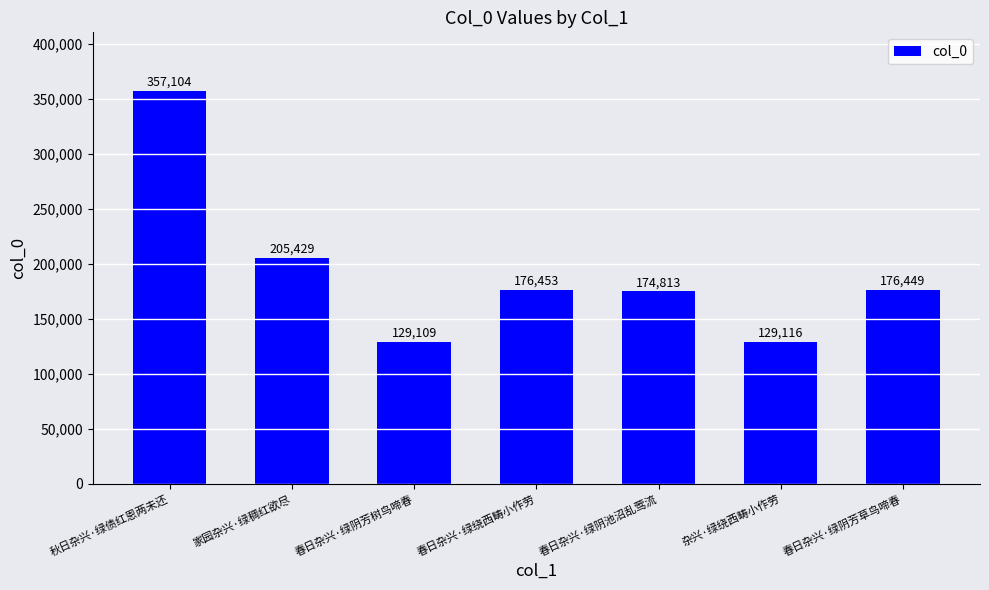

Rank the categories by value from lowest to highest.

春日杂兴·绿阴芳树鸟啼春, 杂兴·绿绕西畴小作劳, 春日杂兴·绿阴池沼乱莺流, 春日杂兴·绿阴芳草鸟啼春, 春日杂兴·绿绕西畴小作劳, 家园杂兴·绿稠红欲尽, 秋日杂兴·绿债红恩两未还